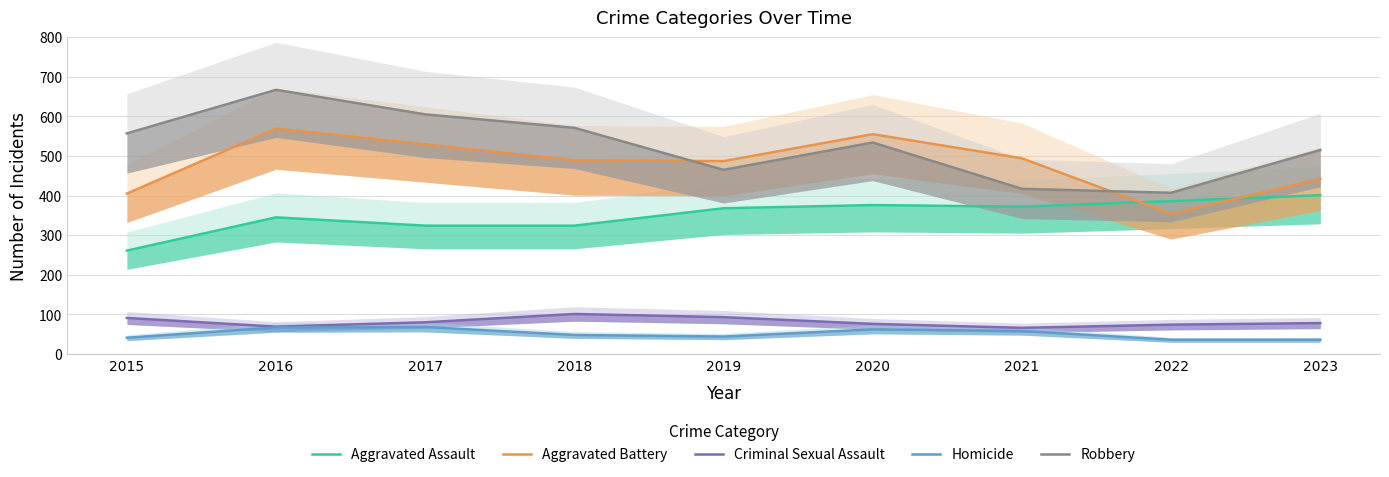

How many values in the Criminal Sexual Assault series are below 78?

4